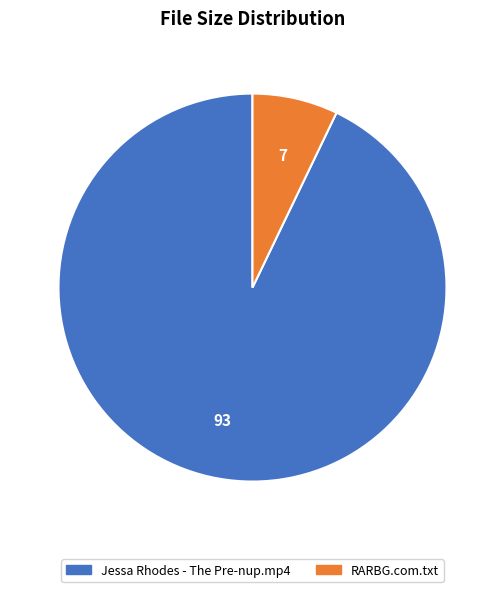

Combined, do RARBG.com.txt and Jessa Rhodes - The Pre-nup.mp4 account for over 50%?

Yes